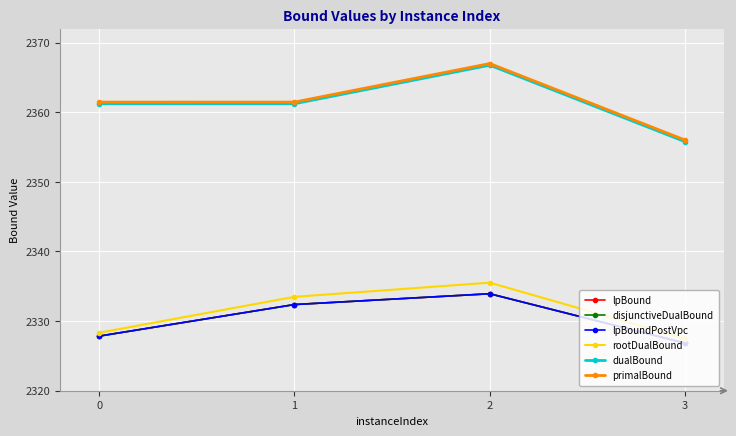

Reading right to left, what are all the values shown in this chart?

lpBound: 3=2326.8	2=2333.9	1=2332.4	0=2327.8
disjunctiveDualBound: 3=2326.8	2=2333.9	1=2332.4	0=2327.8
lpBoundPostVpc: 3=2326.8	2=2333.9	1=2332.4	0=2327.8
rootDualBound: 3=2327.5	2=2335.5	1=2333.5	0=2328.3
dualBound: 3=2355.8	2=2366.8	1=2361.2	0=2361.2
primalBound: 3=2356.0	2=2367.0	1=2361.5	0=2361.5